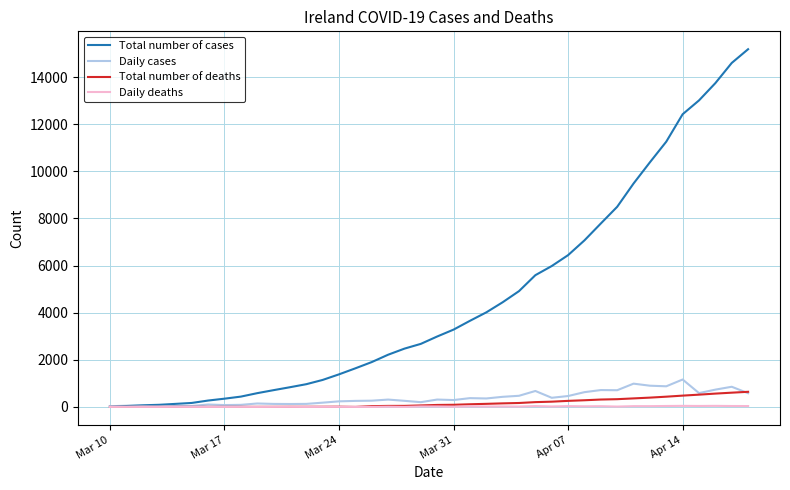

What is the greatest value displayed?

15185